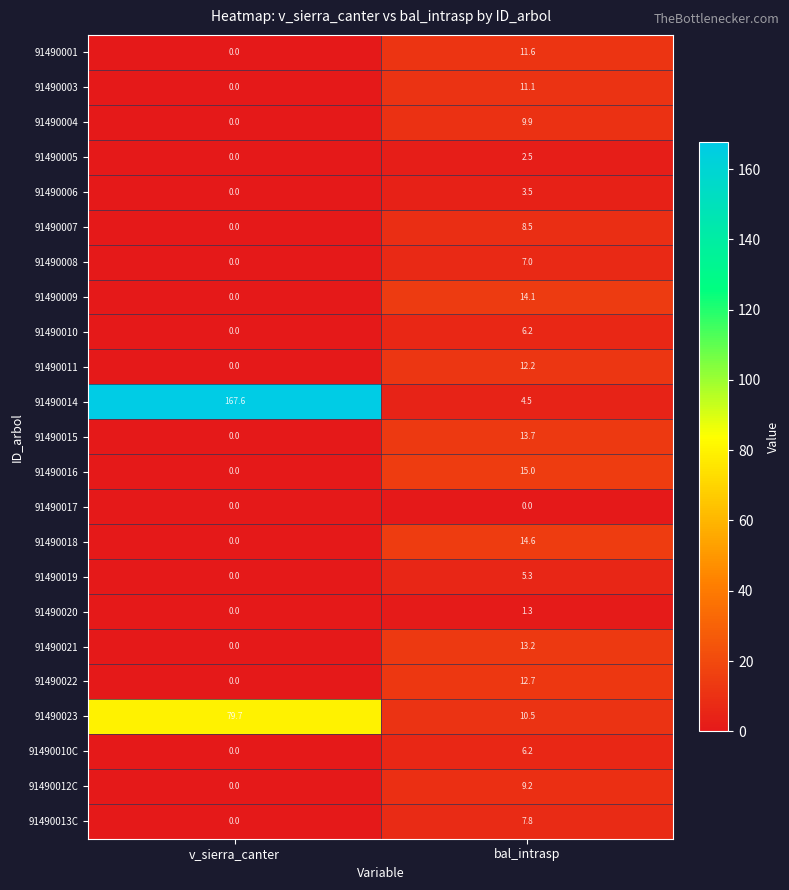

Count the number of categories in the chart.

2